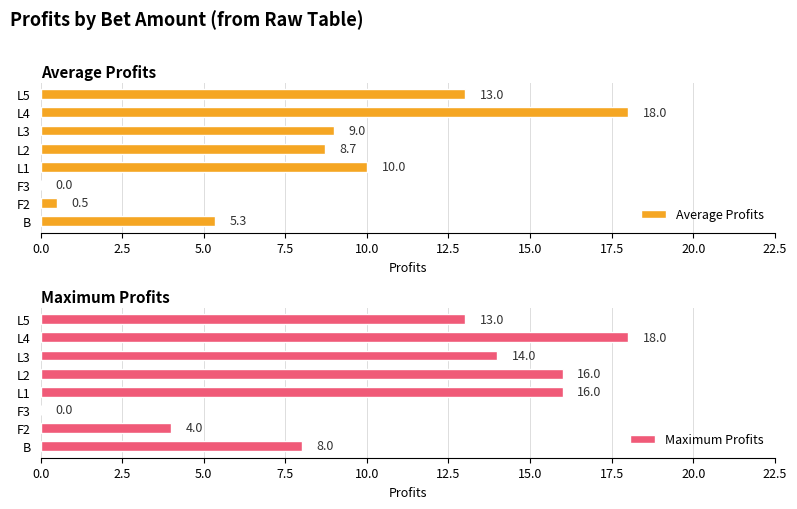

At which label is Maximum Profits closest to 9?

B